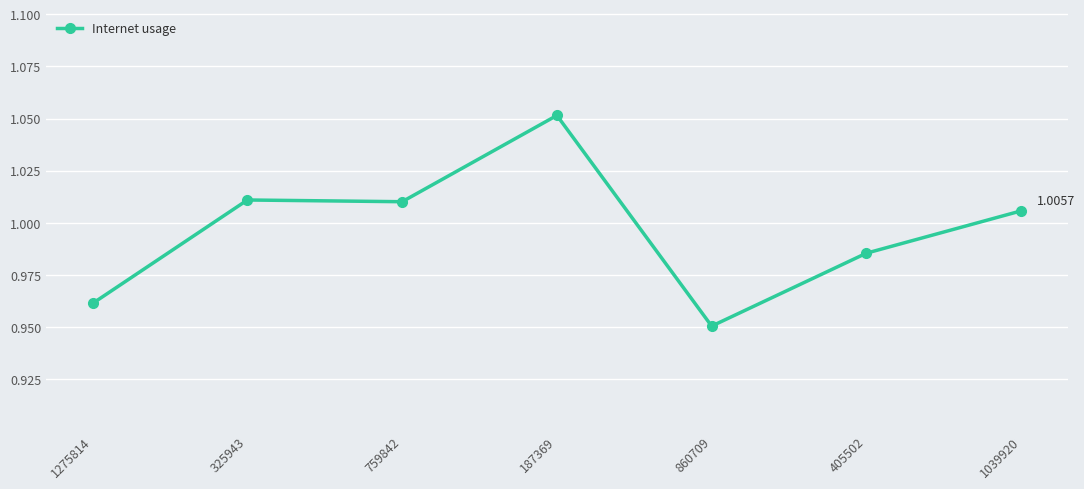

Does the chart have visible grid lines?

Yes